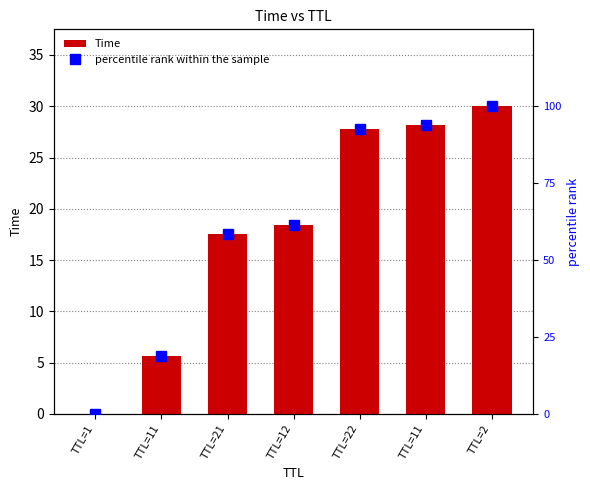

What is the difference between the percentile rank within the sample values at TTL=12 and TTL=11?

32.5